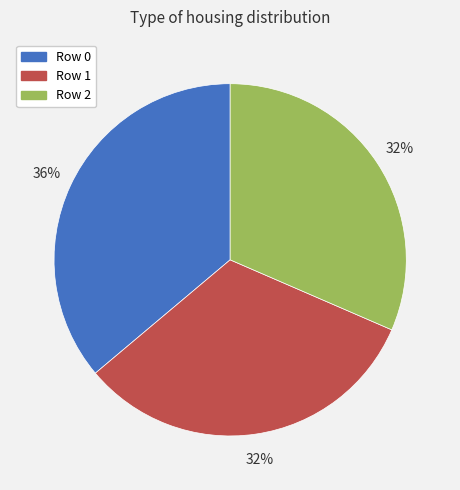

To the nearest percent, what is the average slice percentage?

33%